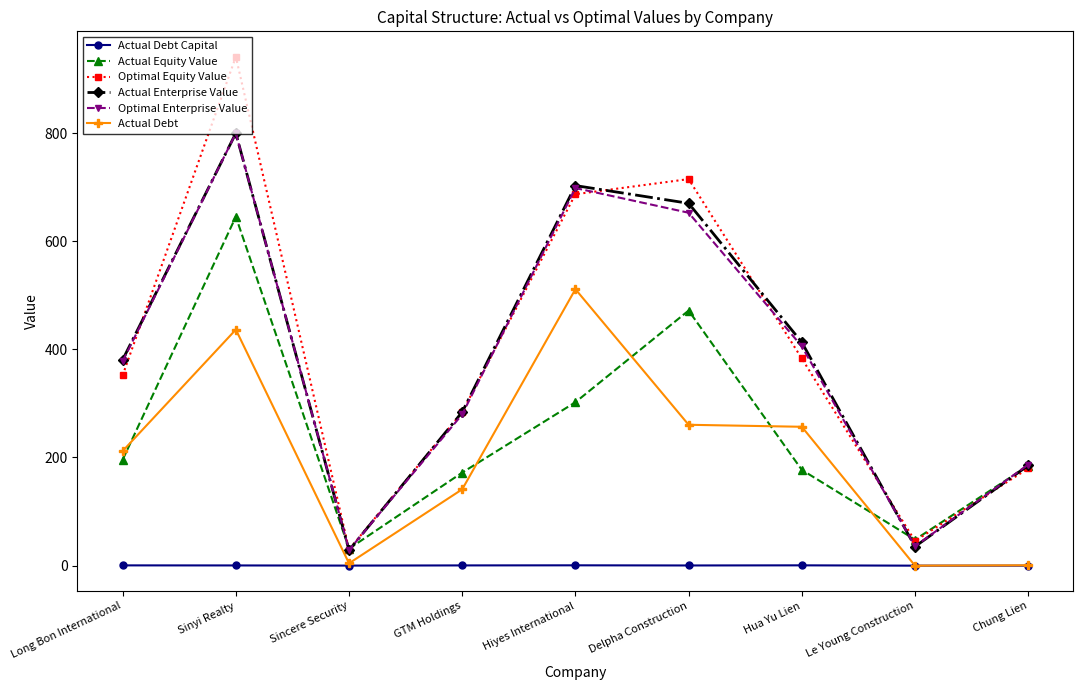

True or false: Actual Debt Capital and Optimal Equity Value intersect in this chart.

False